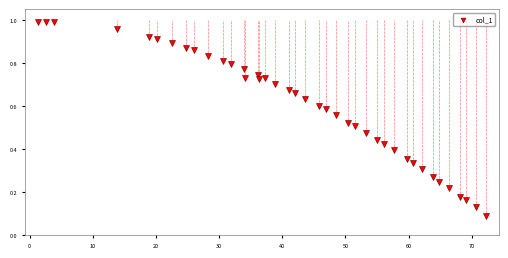

What is the range of X values (max minus min)?

71.0